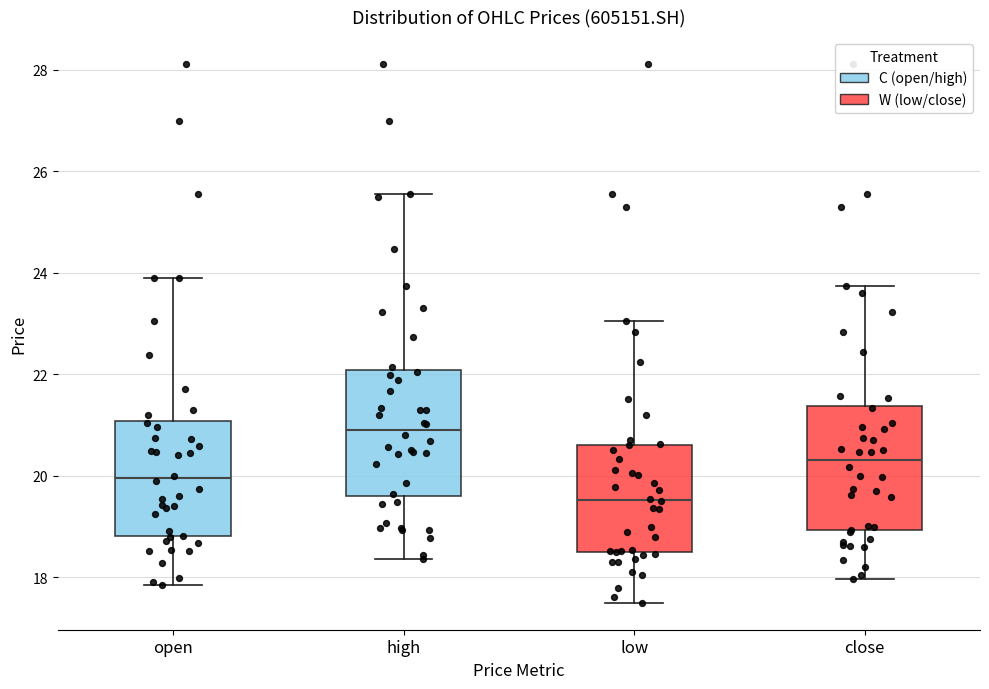

Reading left to right, read every box against the y-axis: the position of its median line, the range the box covers, and the ends of its whiskers. The values are not printed on the chart, so give them approximately, as read against the axis.

open: median 20.0, box 18.8 to 21.0, whiskers 17.8 to 23.8
high: median 21.0, box 19.6 to 22.0, whiskers 18.4 to 25.6
low: median 19.6, box 18.4 to 20.6, whiskers 17.6 to 23.0
close: median 20.4, box 19.0 to 21.4, whiskers 18.0 to 23.8